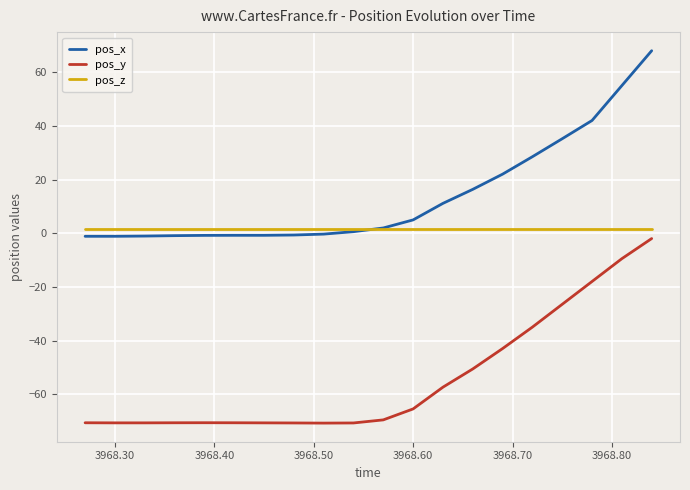

True or false: pos_y and pos_z intersect in this chart.

False